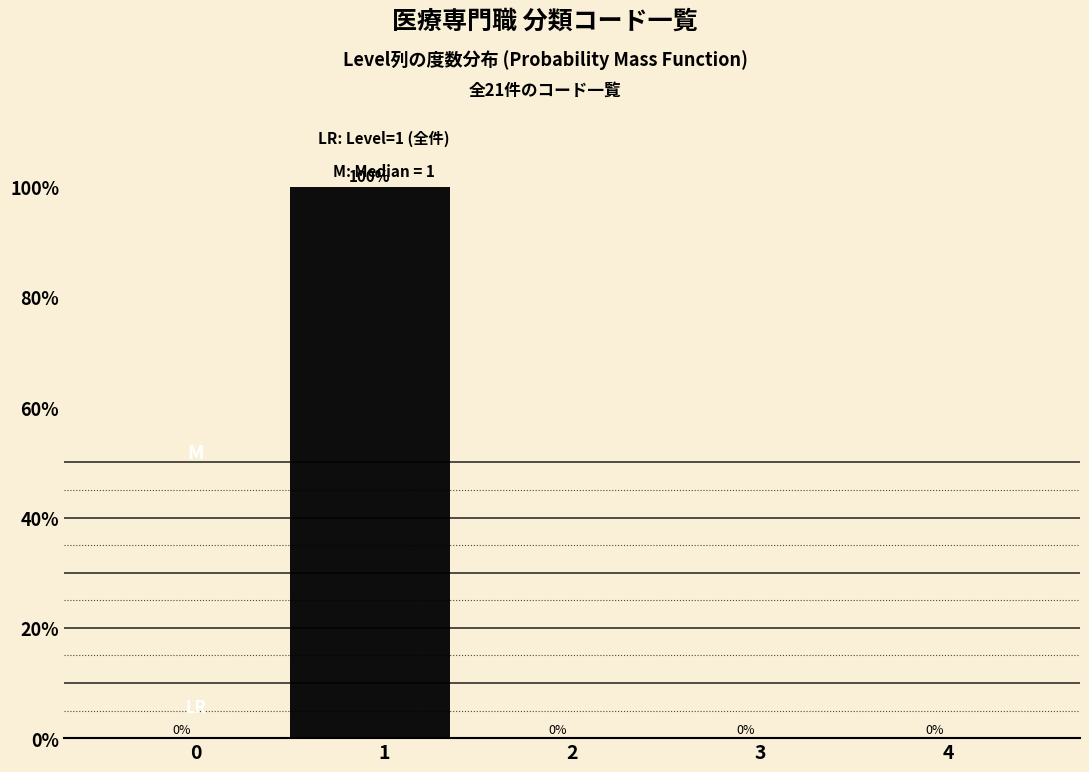

Reading right to left, transcribe all the data shown in this chart.

4=0	3=0	2=0	1=100	0=0